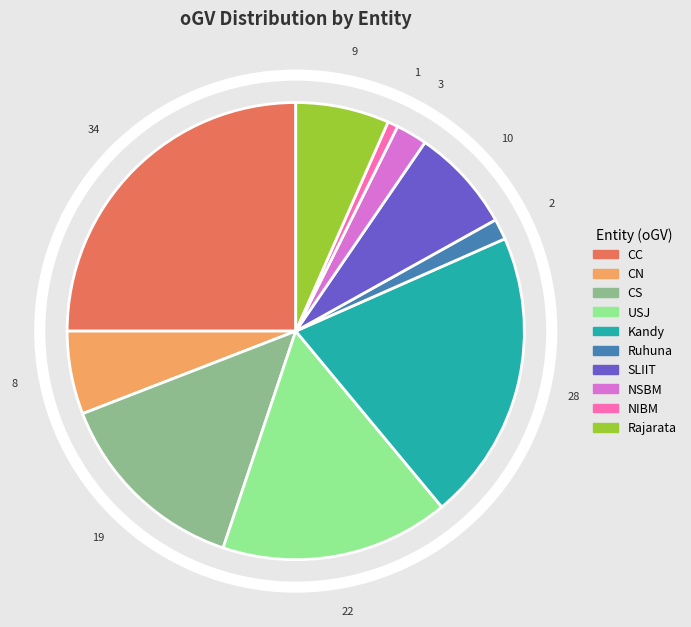

What is the smallest slice in the pie chart?

NIBM